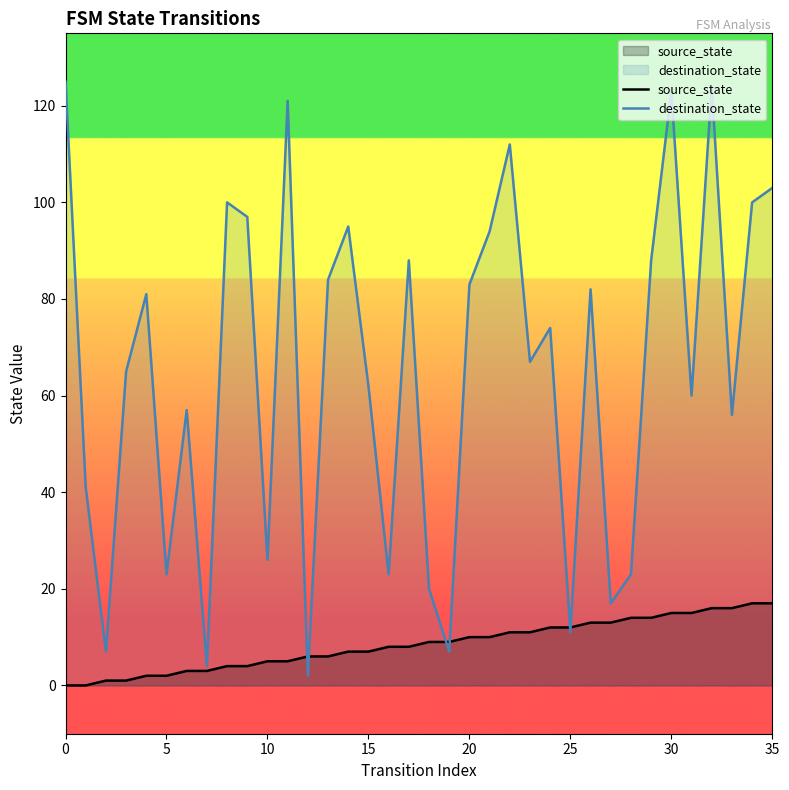

Is it true that source_state equals 6 at 13?

True